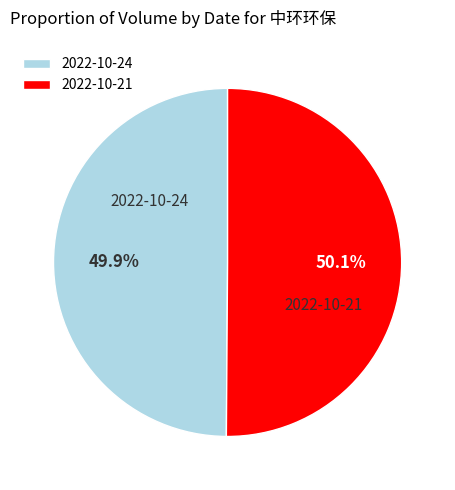

Count the number of slices in the pie.

2